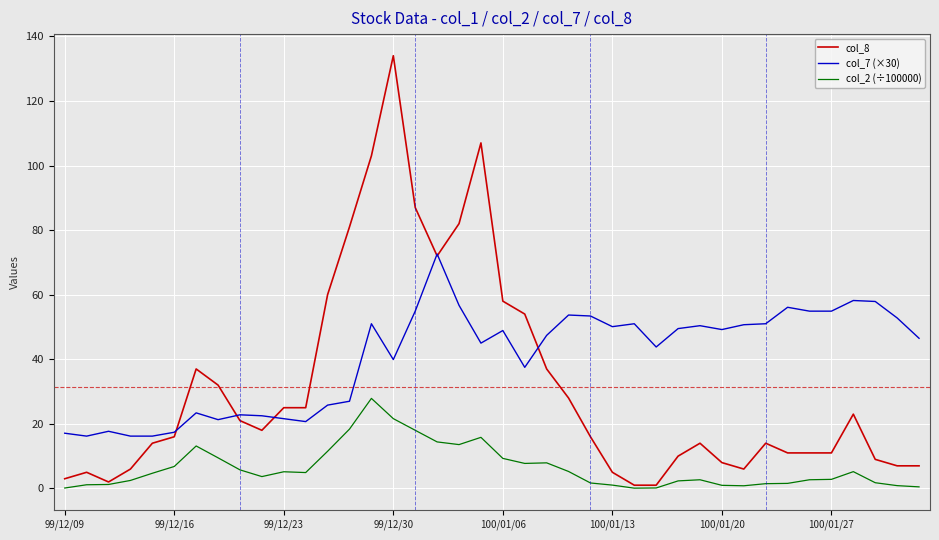

True or false: col_2 (÷100000) and col_7 (×30) intersect in this chart.

False